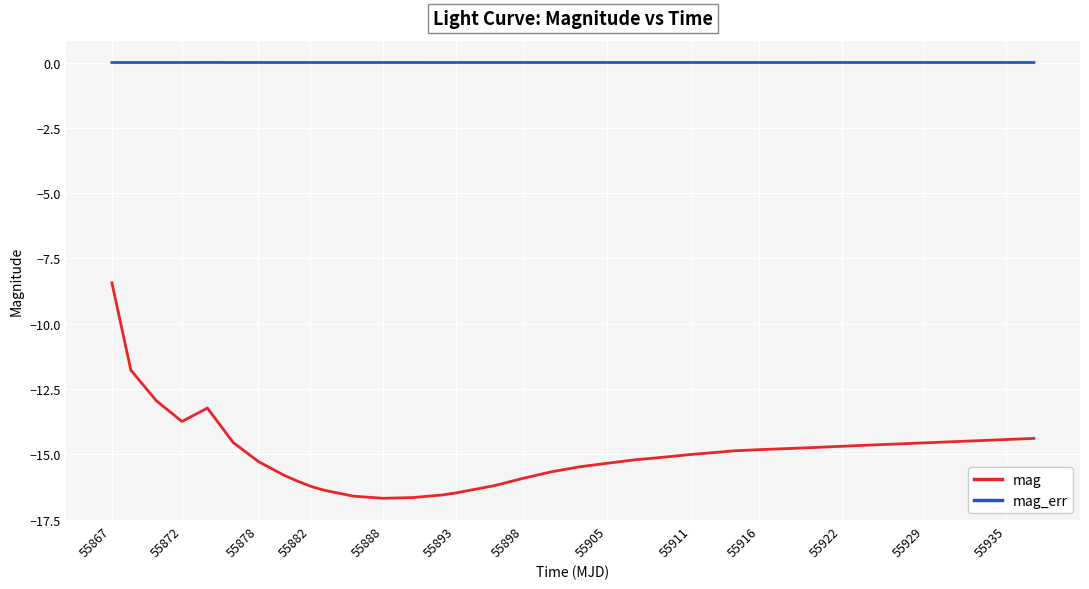

List the series in order of their overall mean, highest first.

mag_err, mag